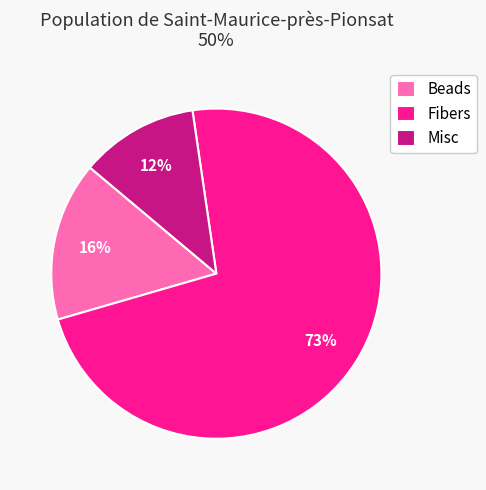

How many slices are in this pie chart?

3